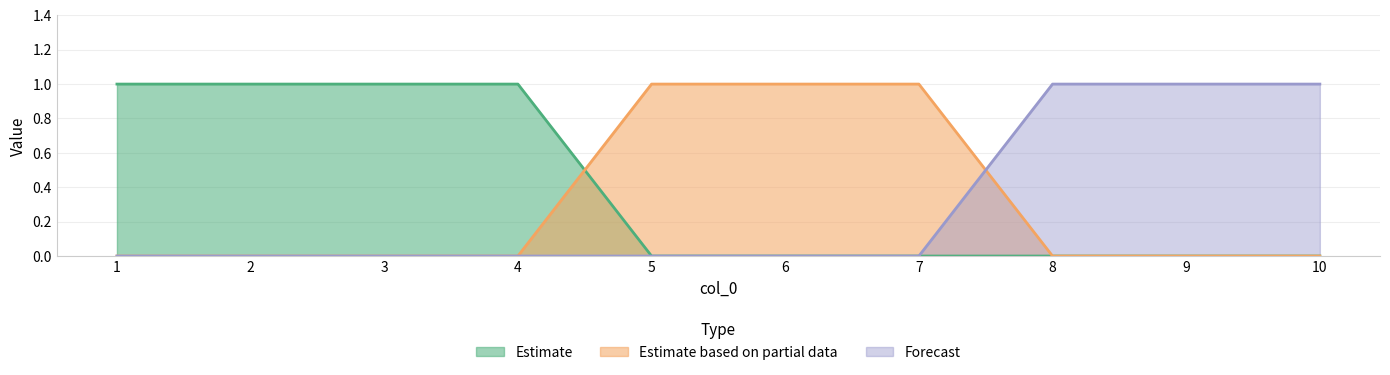

Does the chart have visible grid lines?

Yes